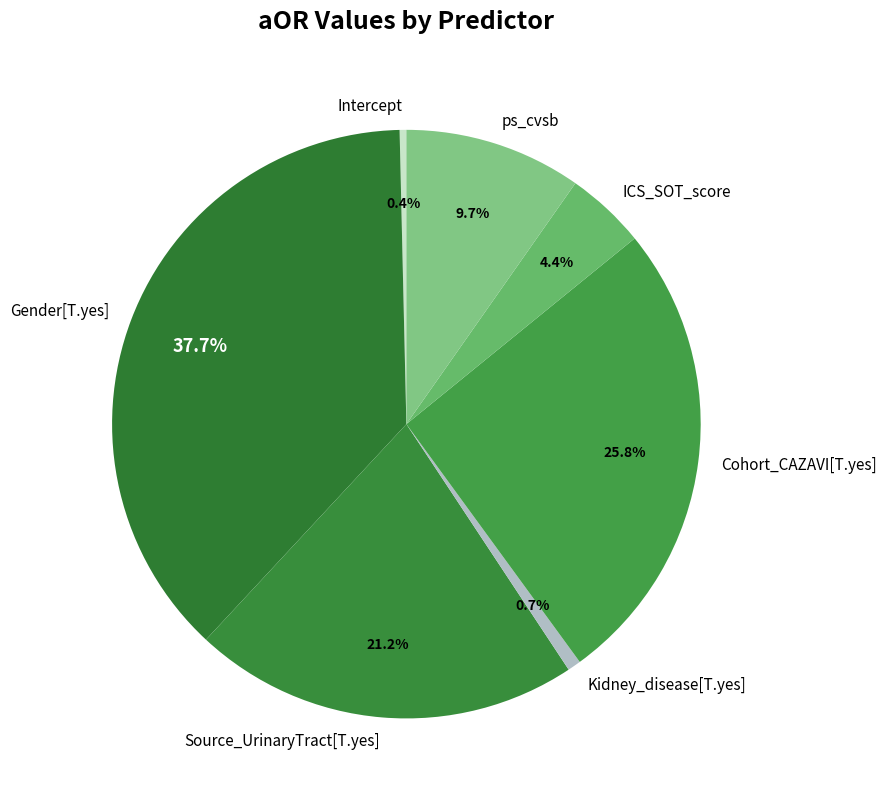

True or false: ICS_SOT_score accounts for 12% of the total.

False